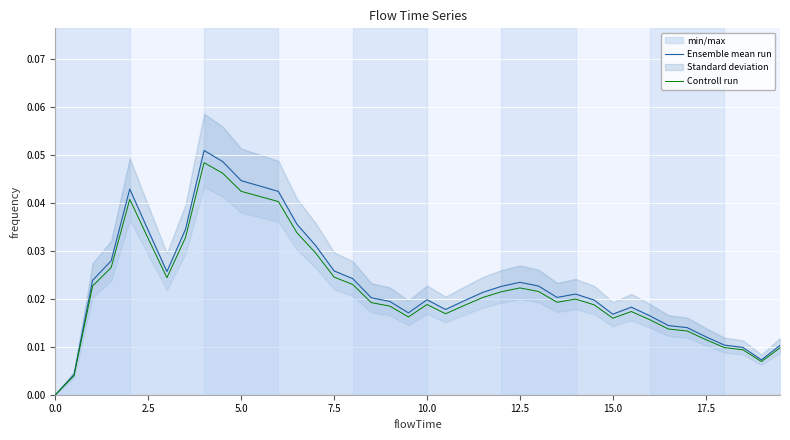

True or false: Ensemble mean run and Controll run intersect in this chart.

False